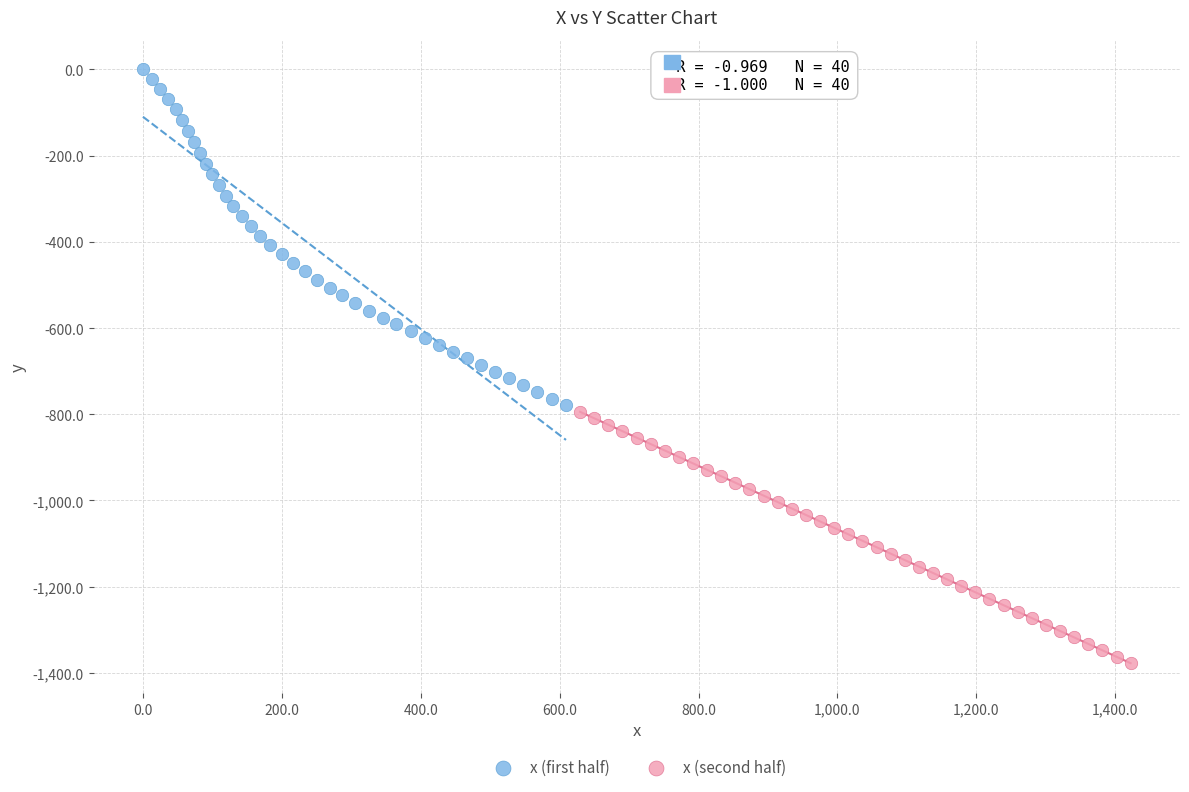

Which series reaches the minimum Y coordinate?

x (second half)